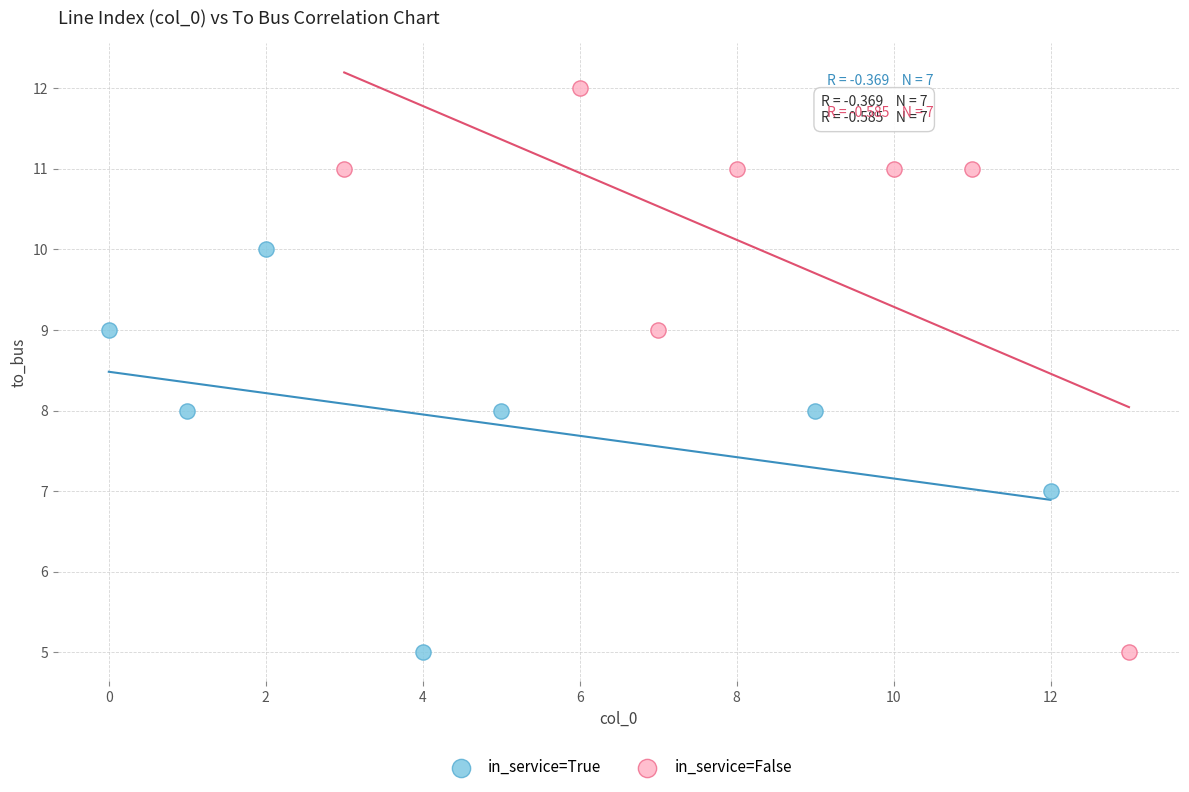

Which series reaches the maximum Y coordinate?

in_service=False